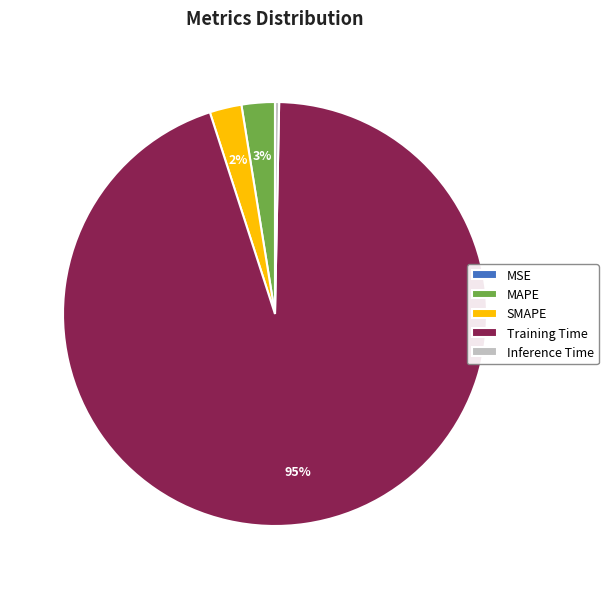

Which slice is the largest?

Training Time